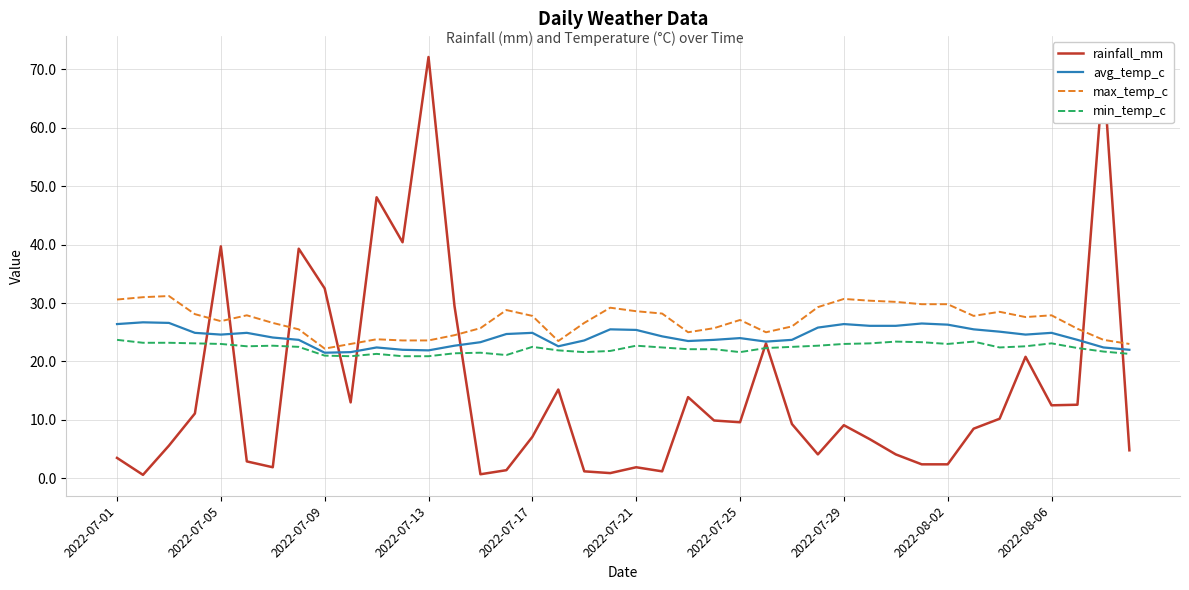

Which series has the largest range (max minus min)?

rainfall_mm